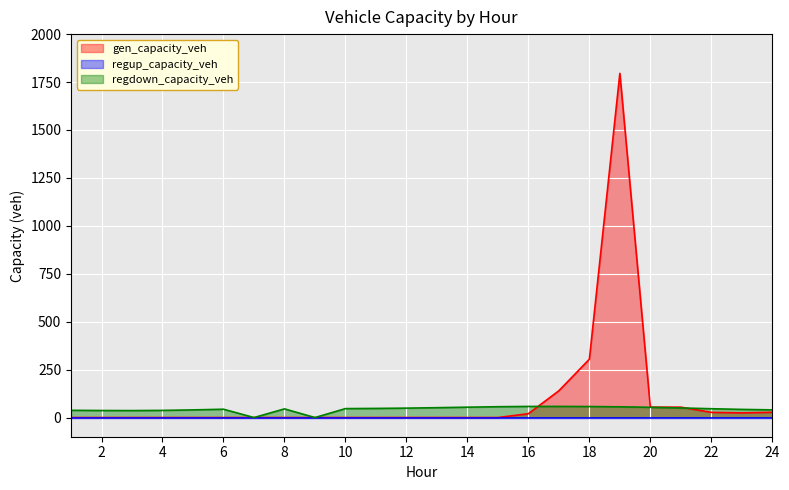

What is the value of the regdown_capacity_veh point at the 3rd from the left?

36.4